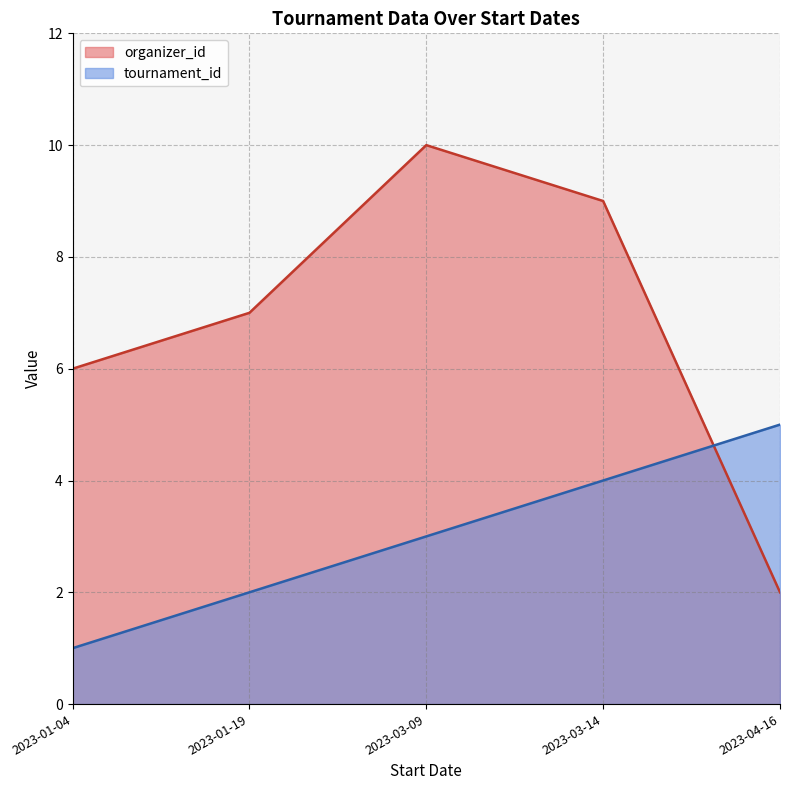

Where is tournament_id nearest to the value 3?

2023-03-09